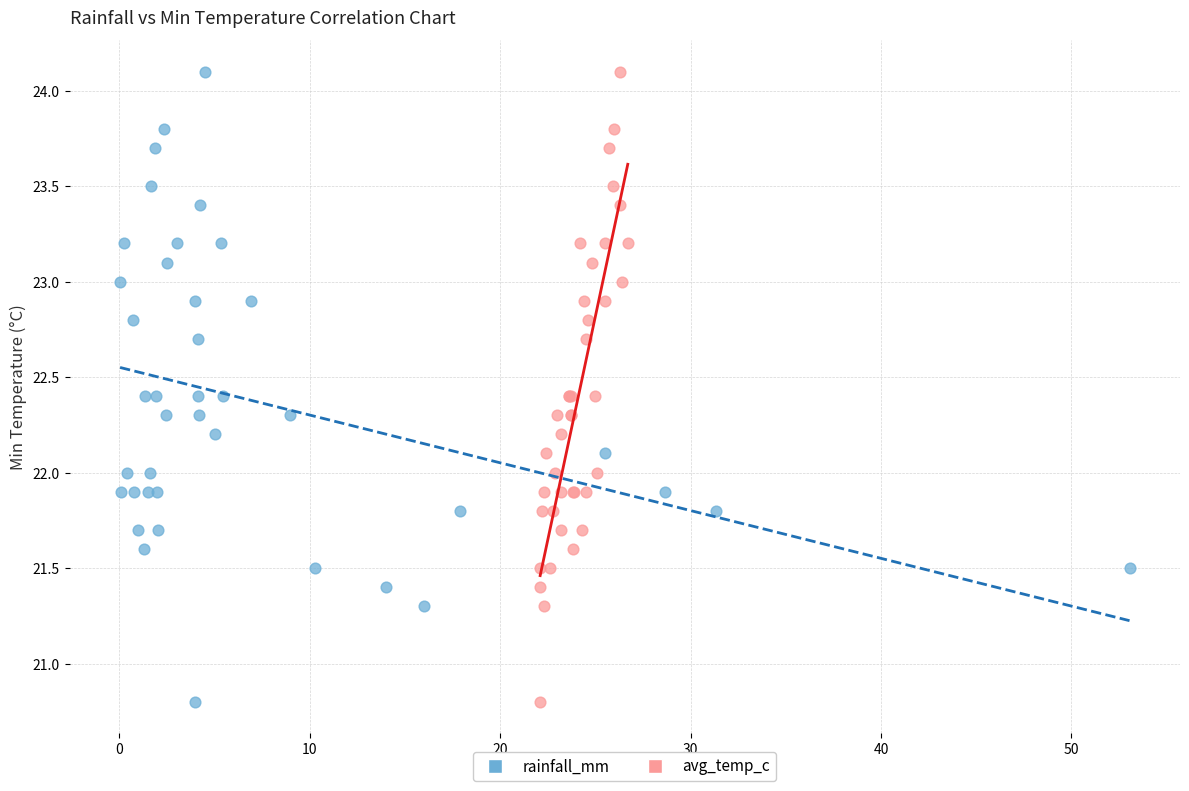

What are all the series names shown in the legend?

rainfall_mm, avg_temp_c